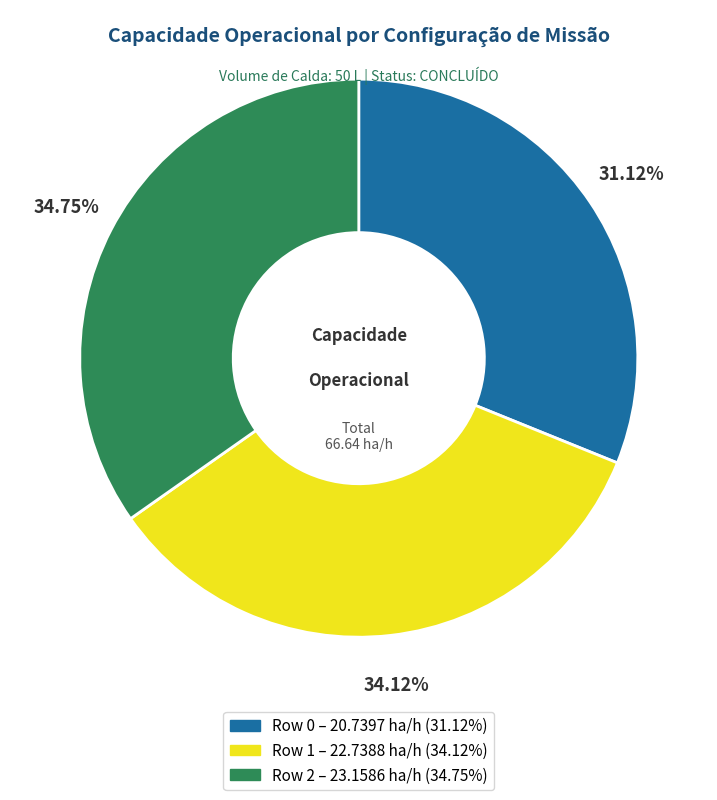

Is it true that Row 1 is 20% of the pie?

False